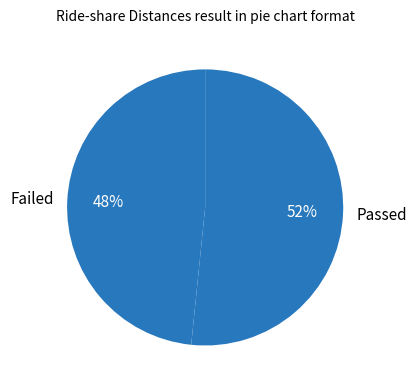

What percentage is the Failed slice, to the nearest percent?

48%